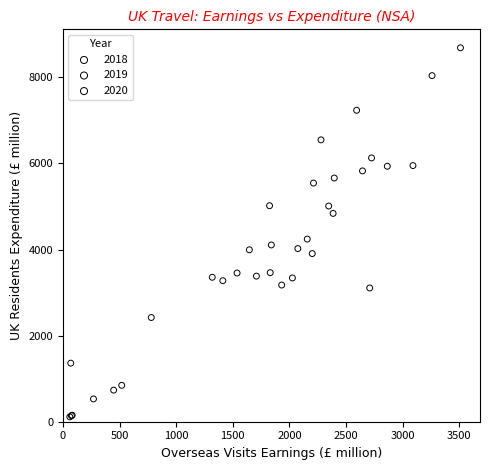

Which series reaches the maximum Y coordinate?

2019